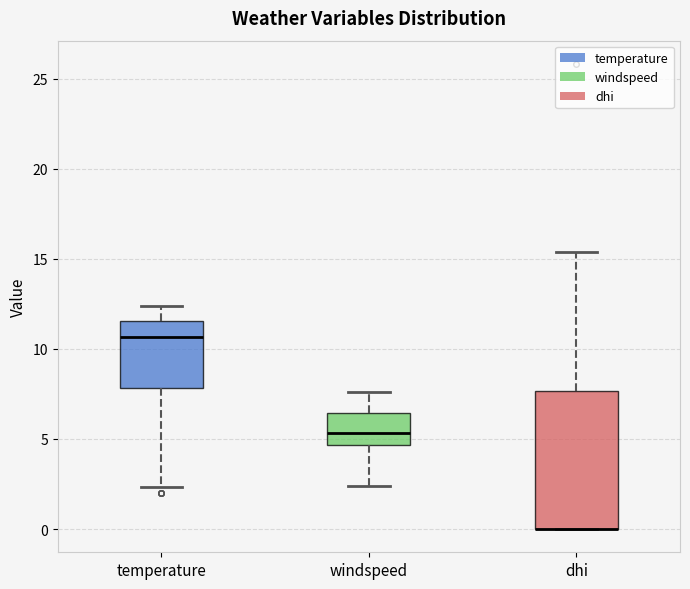

Where does the upper whisker of the box for windspeed end on the y-axis? The values are not printed on the chart, so give them approximately, as read against the axis.

7.5